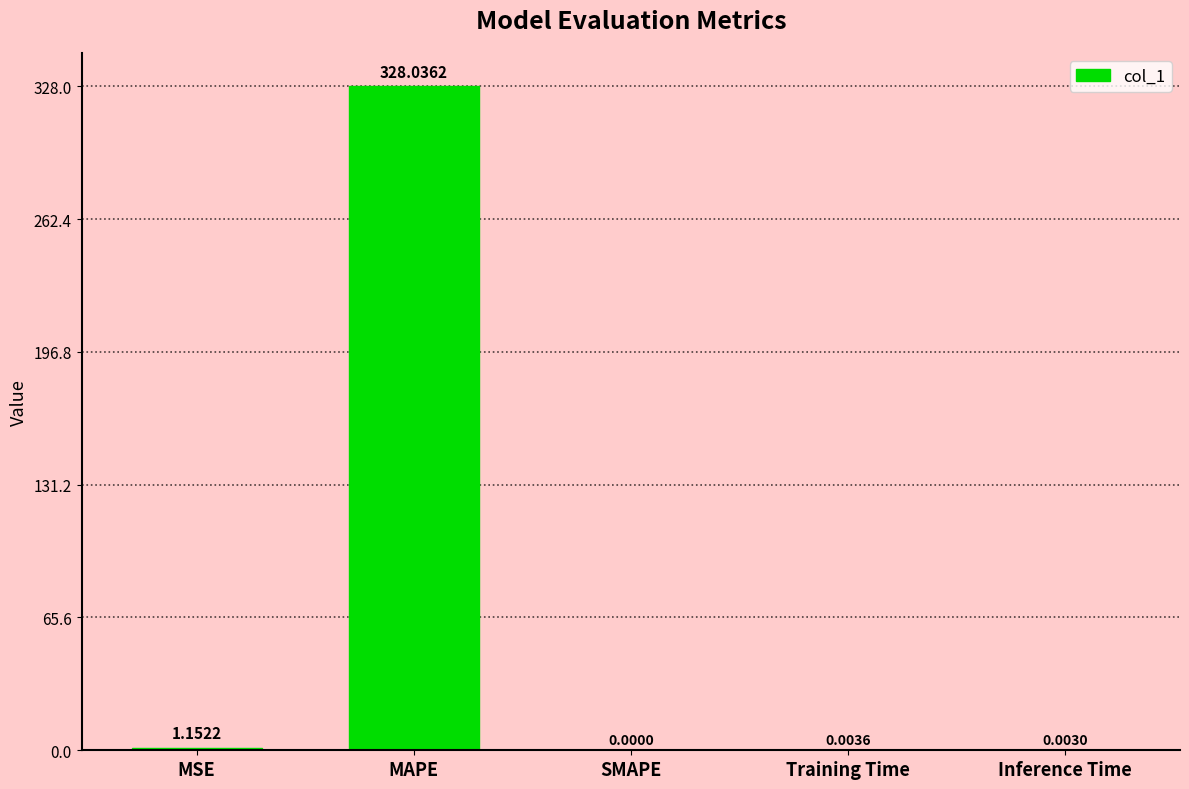

What is the greatest value displayed?

328.0